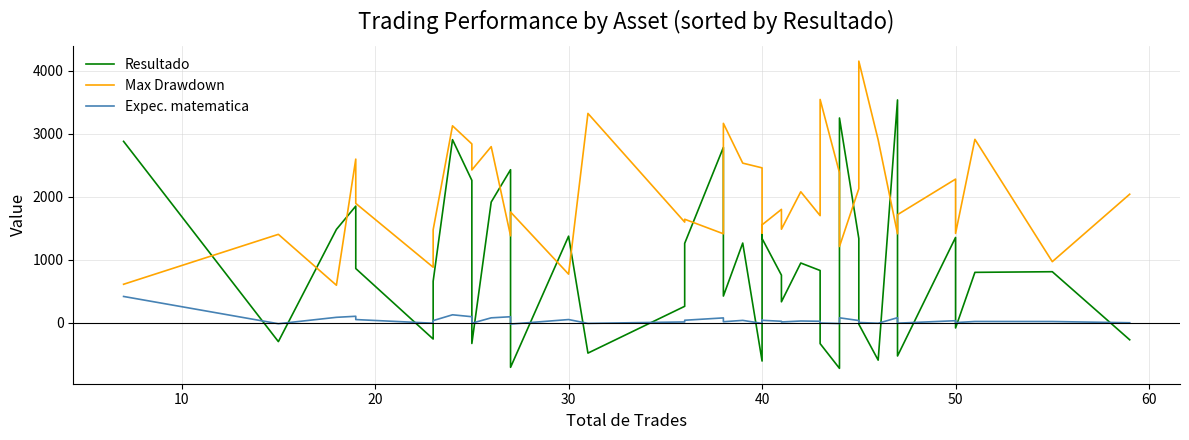

Rank the series by their average value, from lowest to highest.

Expec. matematica, Resultado, Max Drawdown